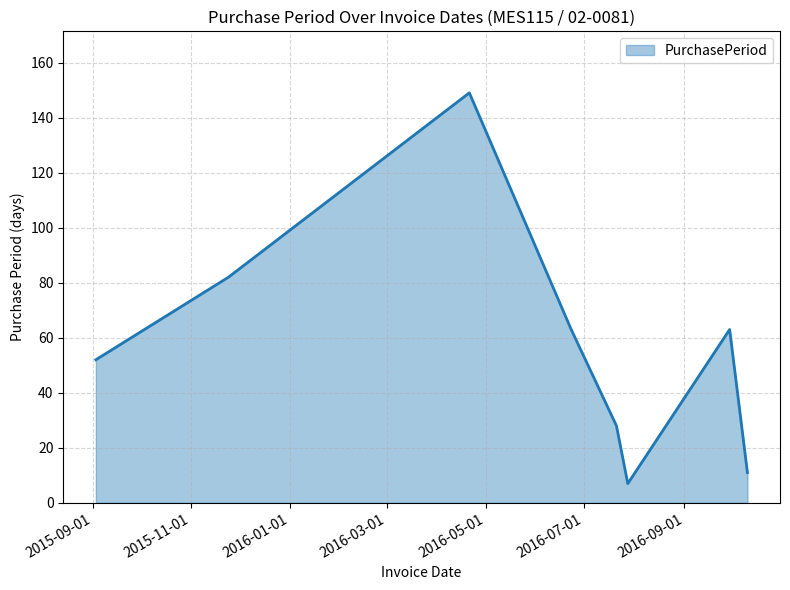

How many categories are shown in the chart?

8